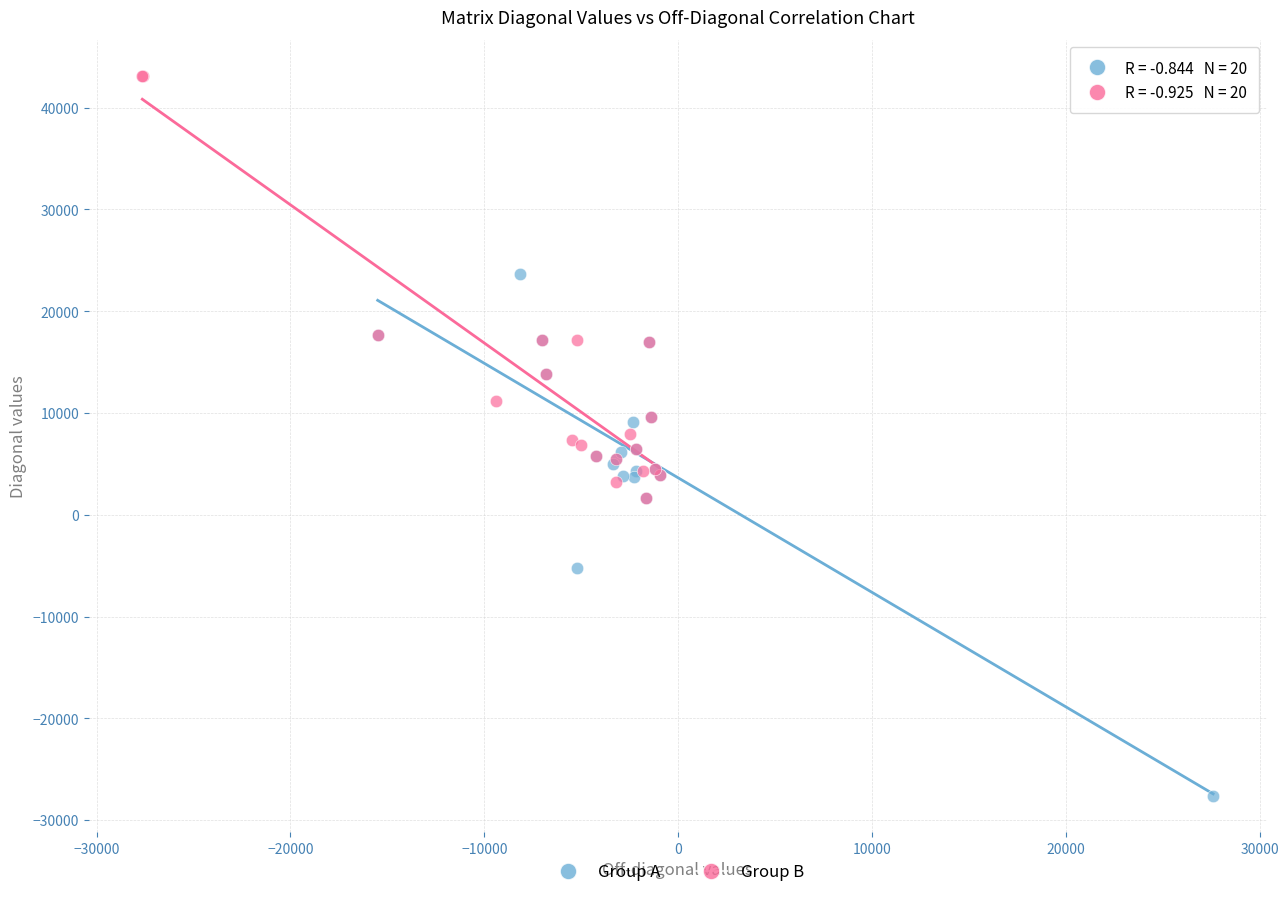

What are all the series names shown in the legend?

Group A, Group B